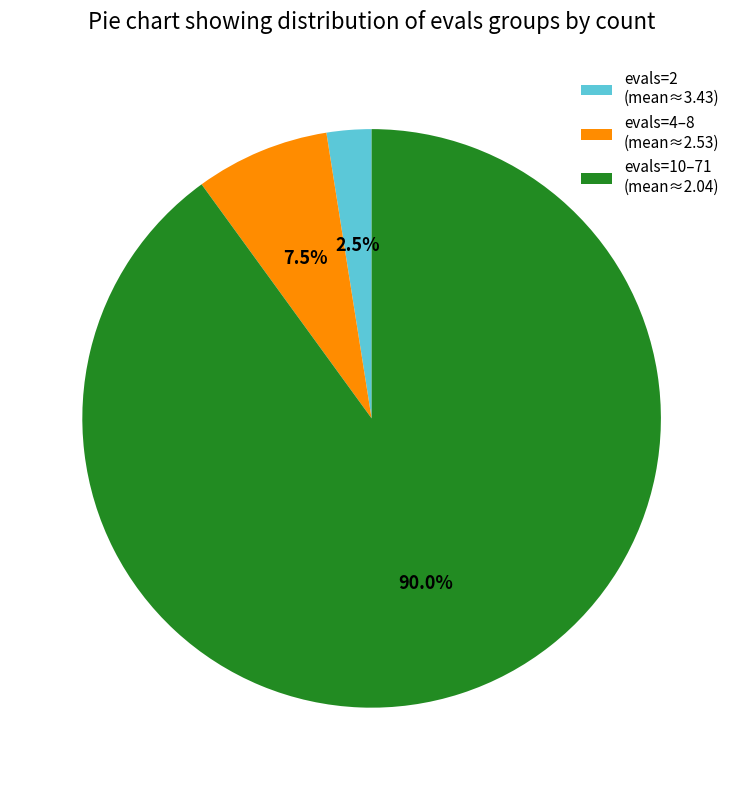

What is the total percentage of evals=10–71 (mean≈2.04) and evals=2 (mean≈3.43)?

92.5%